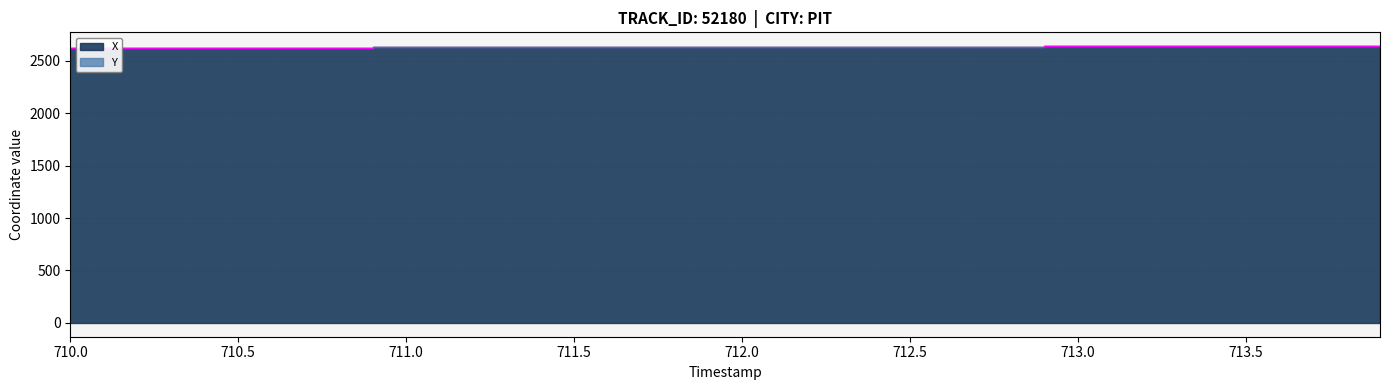

What is the sum of all X values?

105278.5